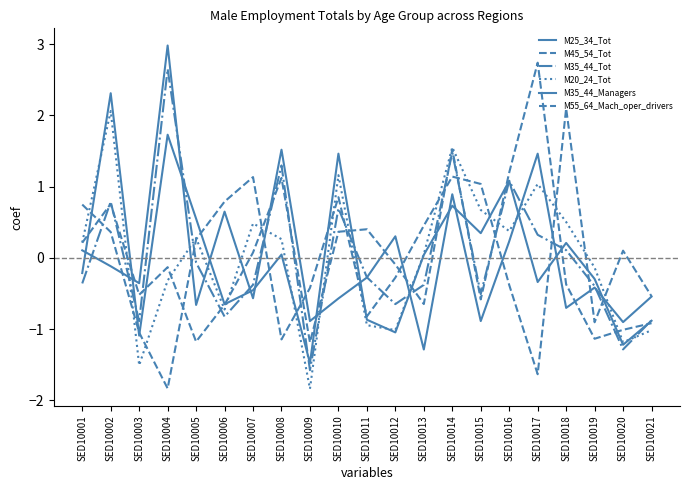

At how many categories does at least one series exceed 1?

10